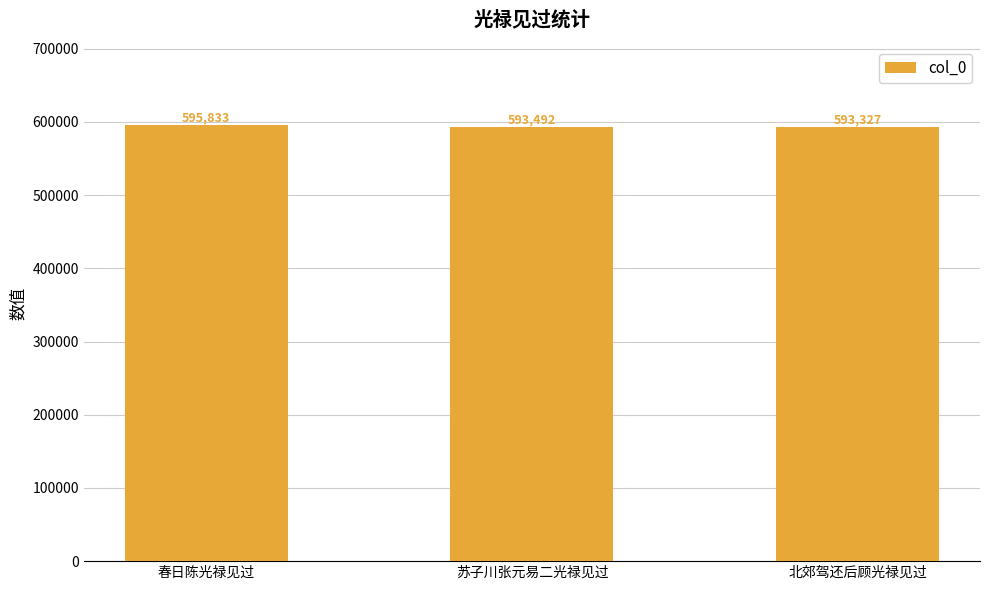

What is the change in value from 春日陈光禄见过 to 北郊驾还后顾光禄见过?

-2506